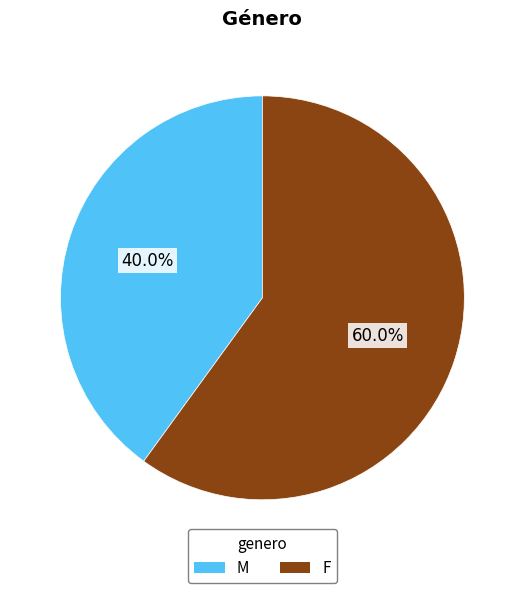

To the nearest percent, what percentage of the pie is M?

40%